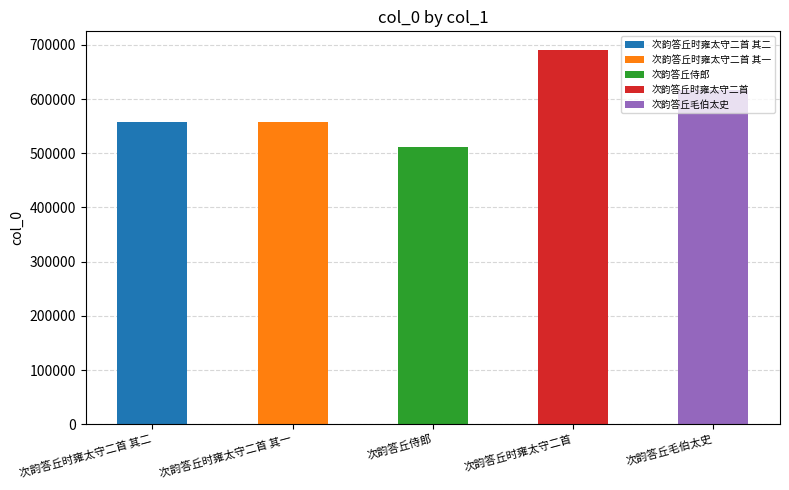

Reading right to left, extract all data points from this chart.

次韵答丘毛伯太史=616567	次韵答丘时雍太守二首=690354	次韵答丘侍郎=511437	次韵答丘时雍太守二首 其一=558082	次韵答丘时雍太守二首 其二=558083